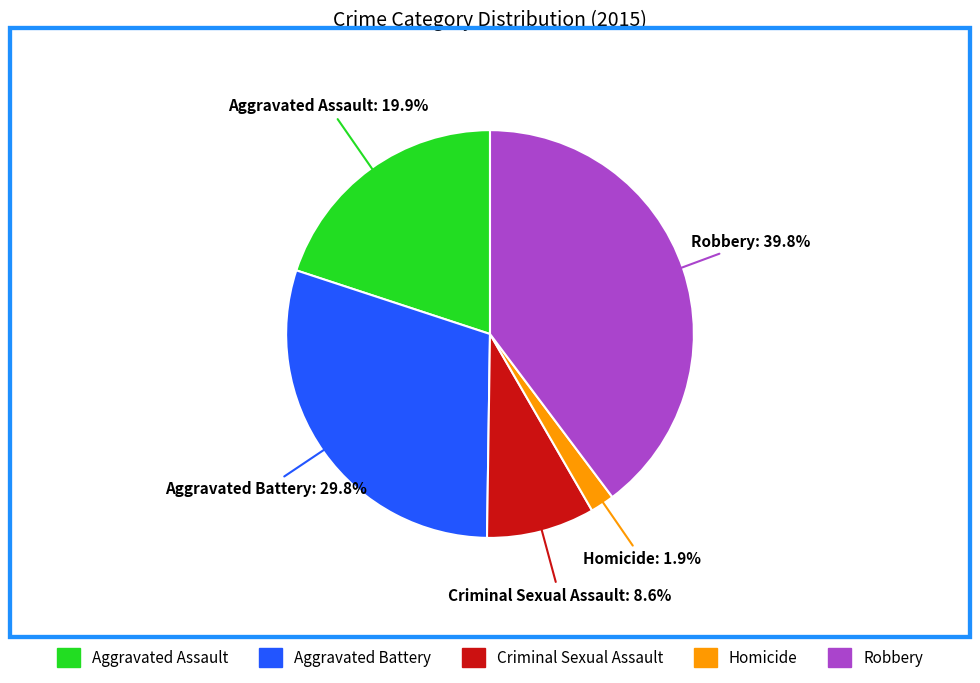

Is it true that Aggravated Battery is 30% of the pie?

True